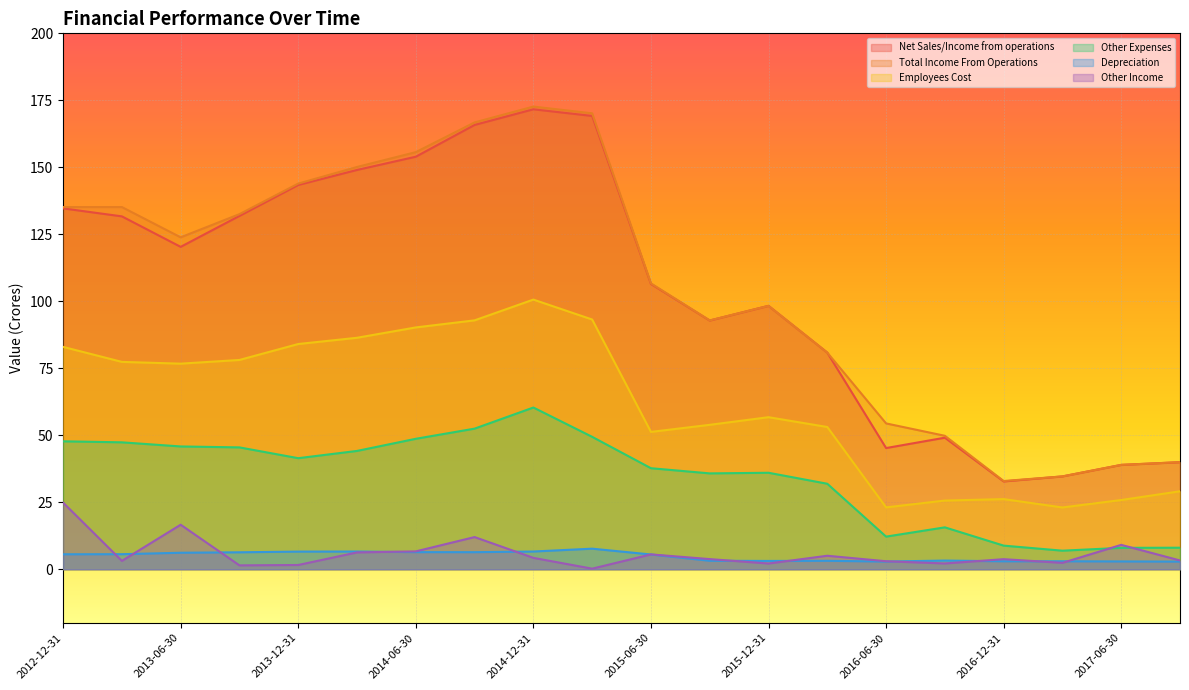

What position from the left is 2014-12-31?

9